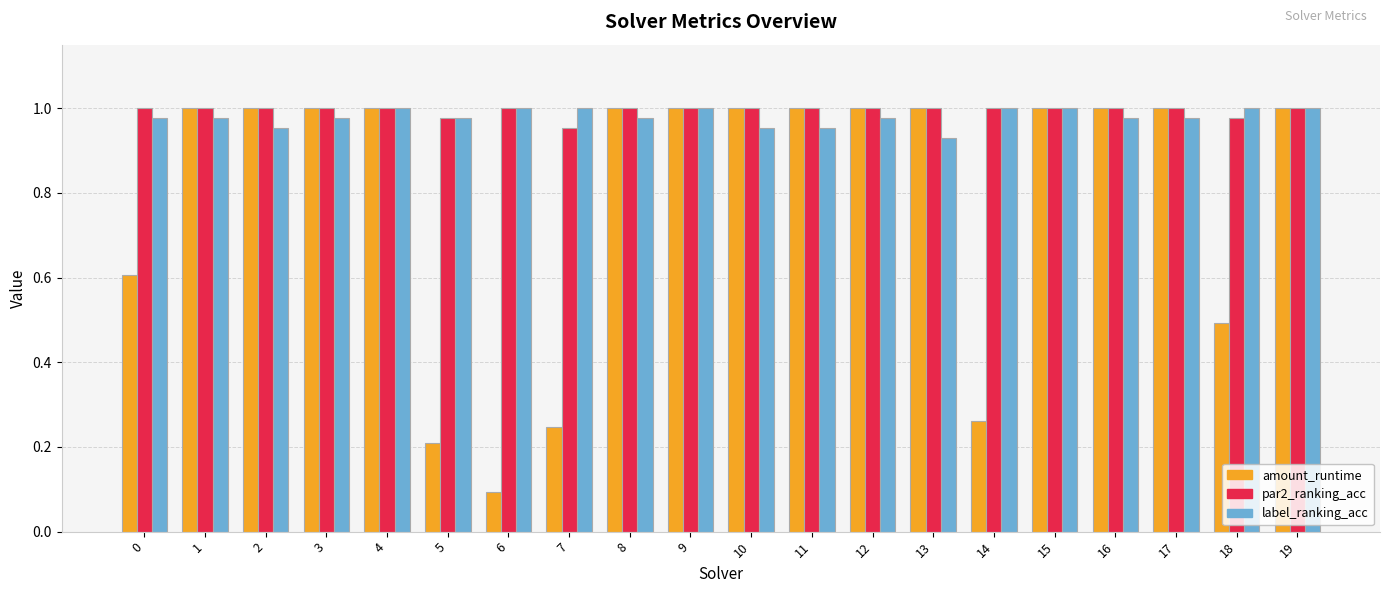

What is the difference between the maximum and minimum values in the label_ranking_acc series?

0.1